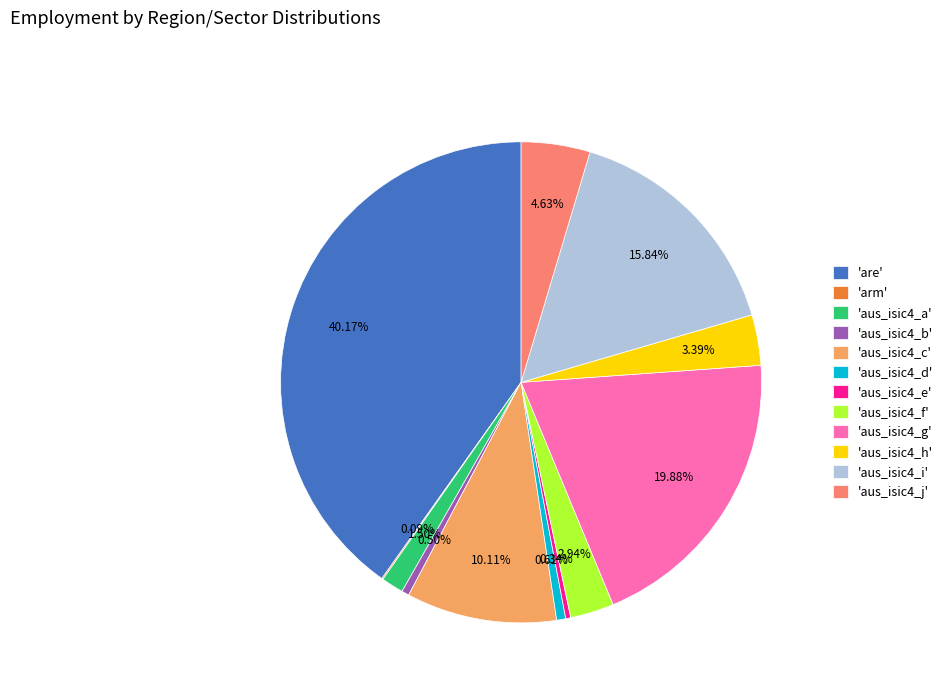

Is there any slice that represents more than half of the pie?

No